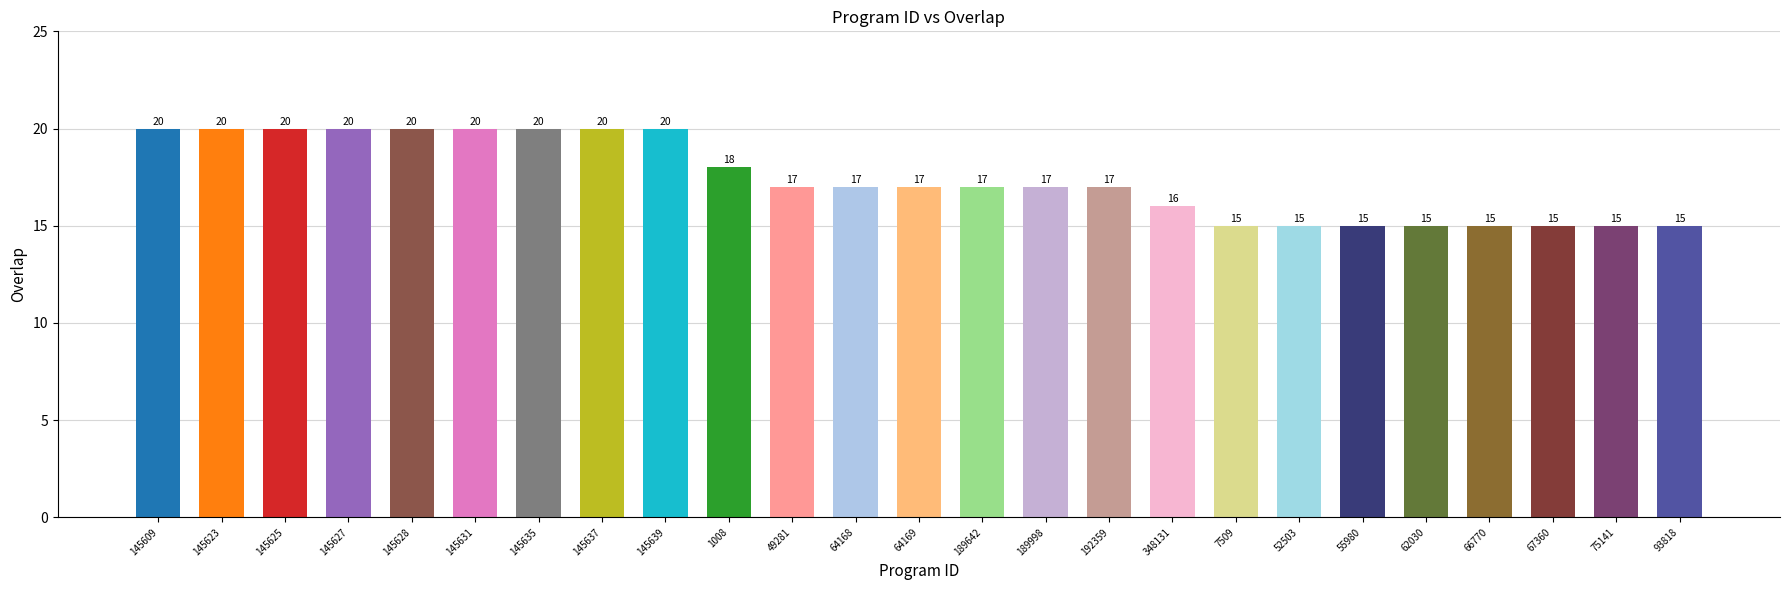

List the labels in order of value, largest first.

145609, 145623, 145625, 145627, 145628, 145631, 145635, 145637, 145639, 1008, 49281, 64168, 64169, 189642, 189998, 192359, 348131, 7509, 52503, 55980, 62030, 66770, 67360, 75141, 93818